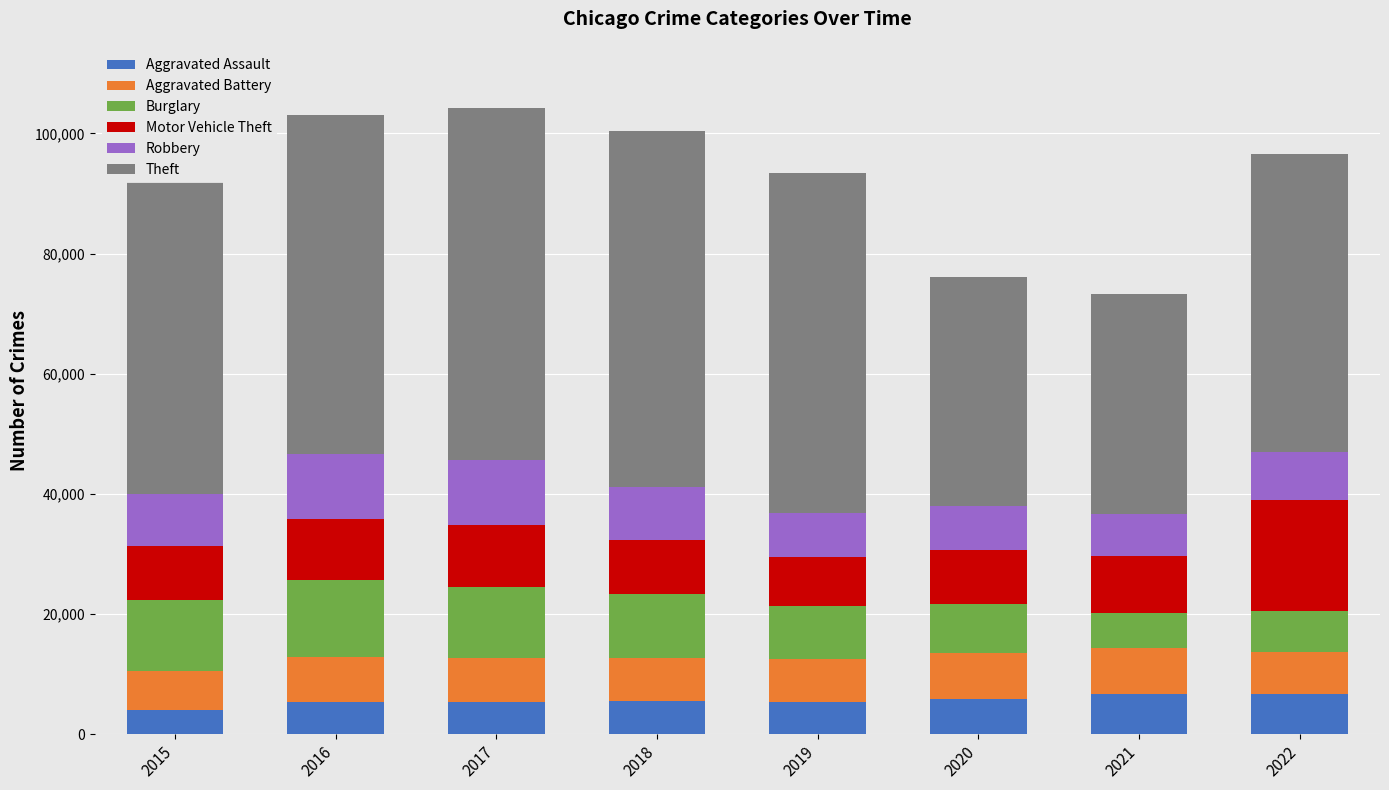

Count the number of categories in the chart.

8